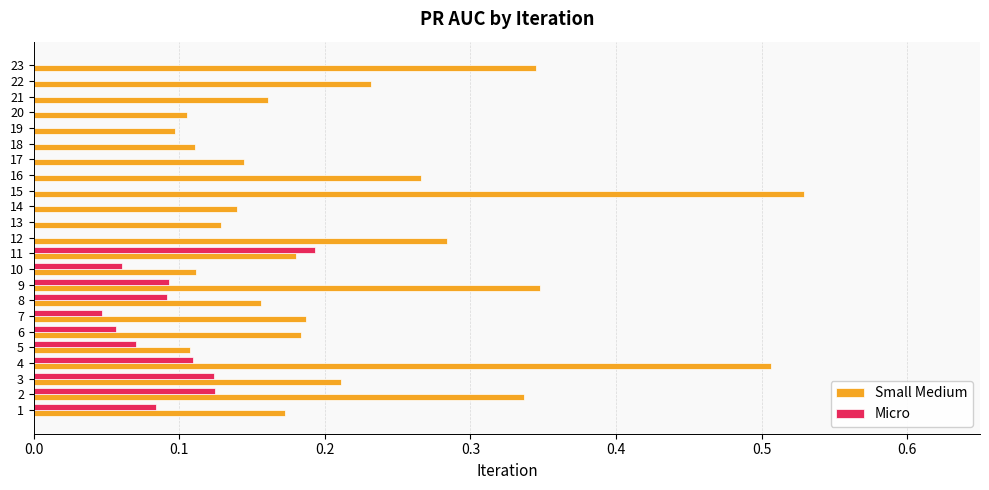

What is the sum of all Small Medium values?

5.0